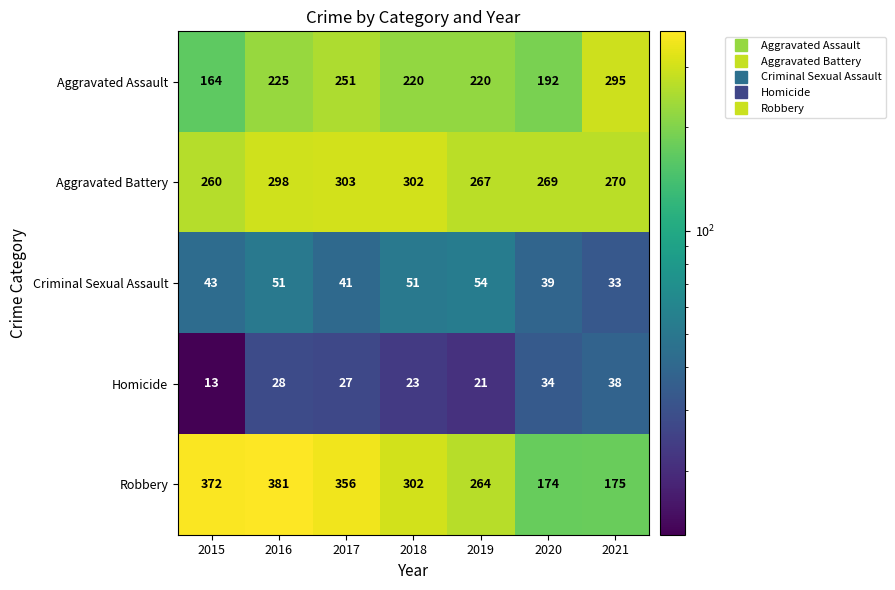

At 2021, list the series in order from largest to smallest.

Aggravated Assault, Aggravated Battery, Robbery, Homicide, Criminal Sexual Assault